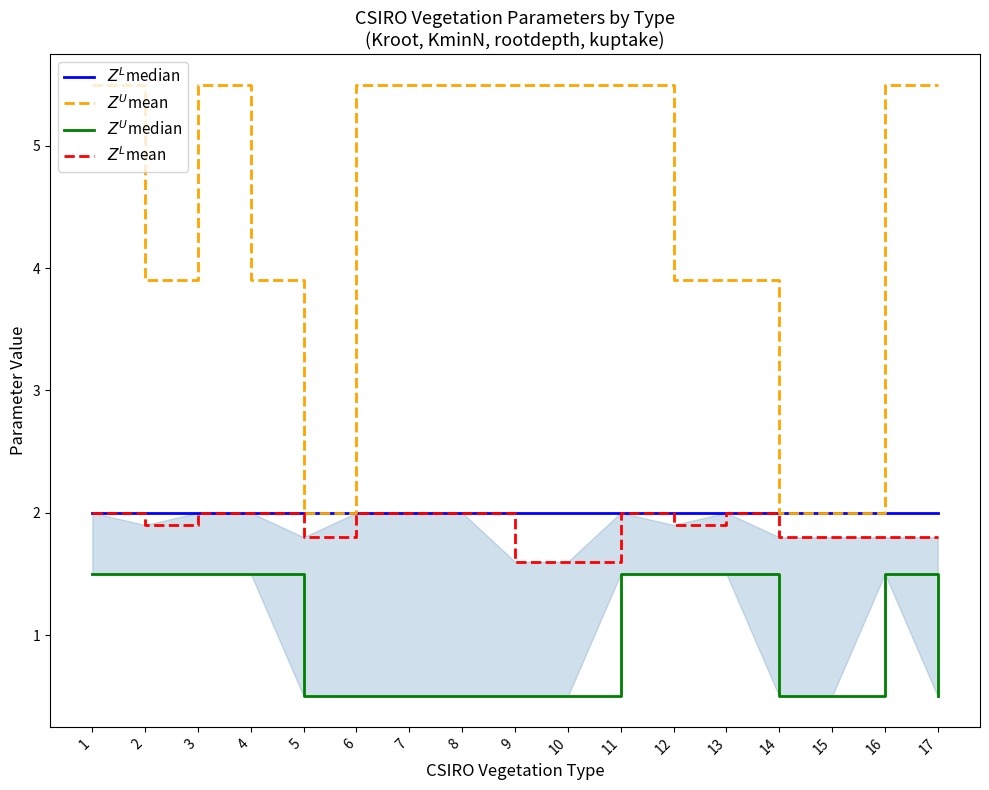

True or false: $Z^L$median and $Z^U$median cross at least once.

False